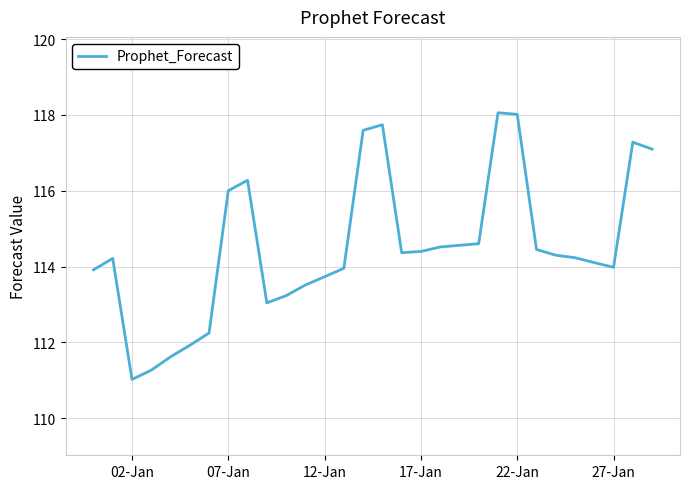

True or false: the data has more than 2 interior local peaks.

True